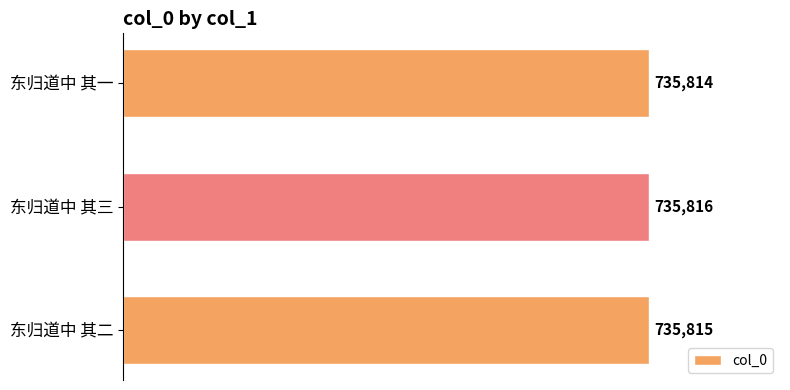

What is the sum of all values?

2207445